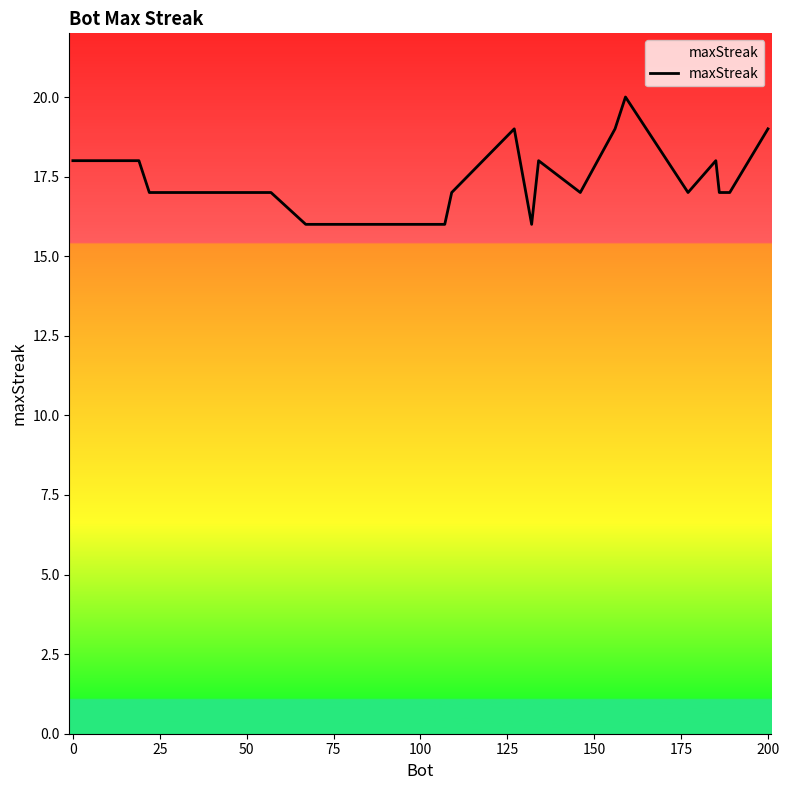

What is the minimum value shown in the chart?

16